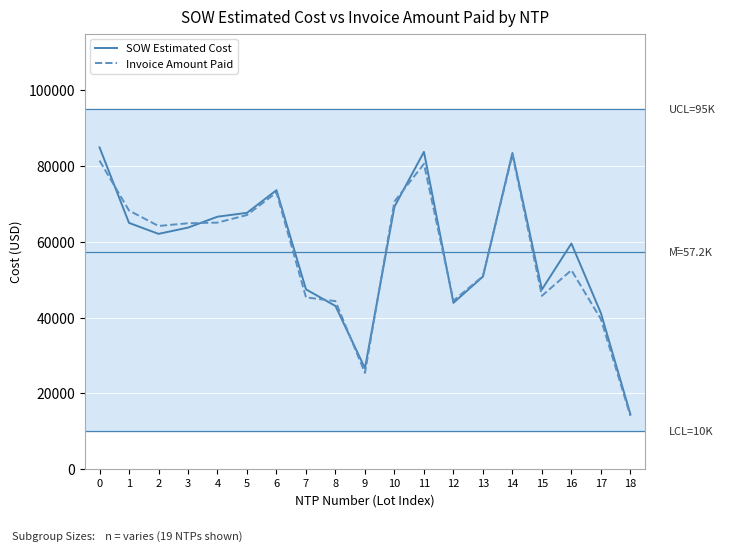

What is the greatest value displayed?

84935.5